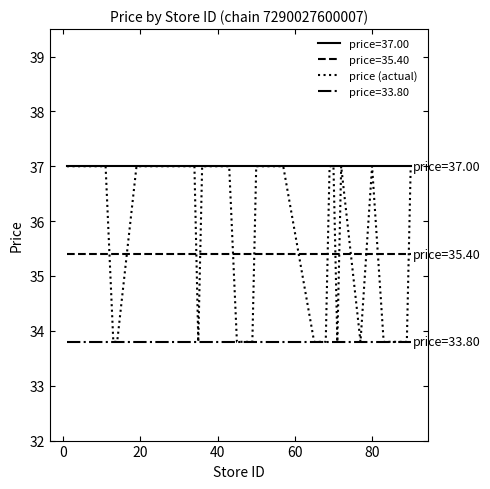

True or false: price=35.40 and price=33.80 cross at least once.

False